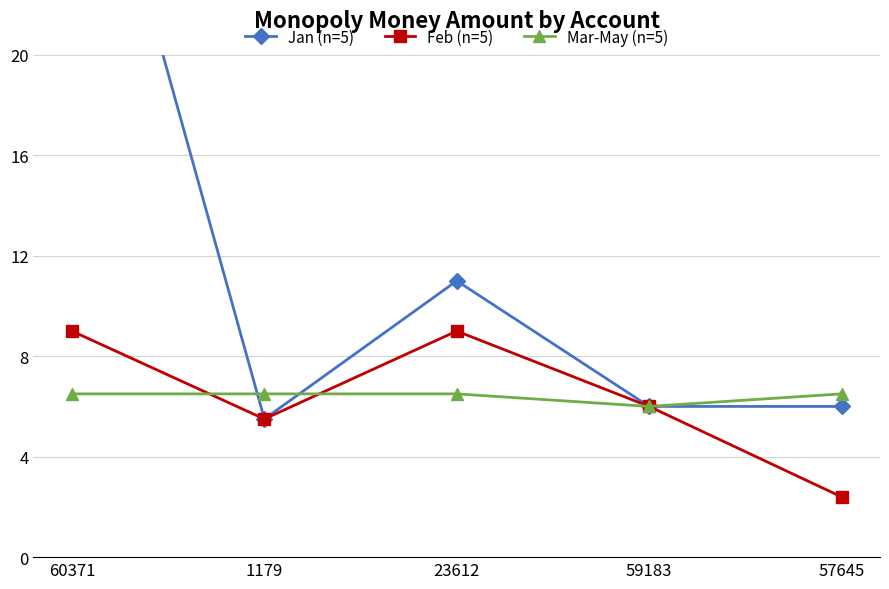

How many intersections are there between Mar-May (n=5) and Jan (n=5)?

2